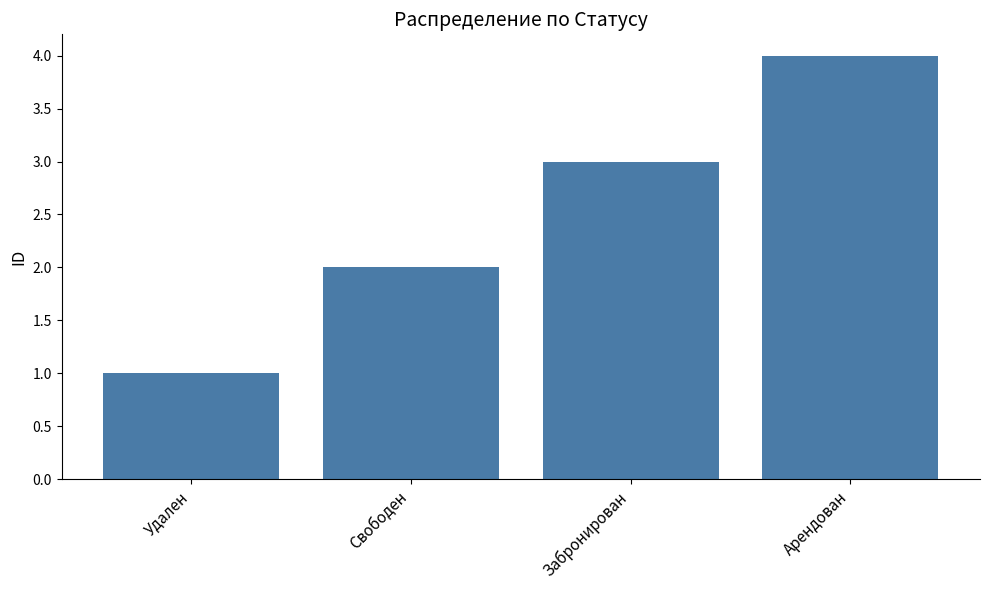

Is it true that the value at Арендован is 1?

False